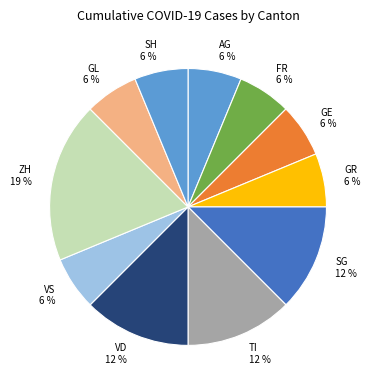

Does any single category account for the majority?

No